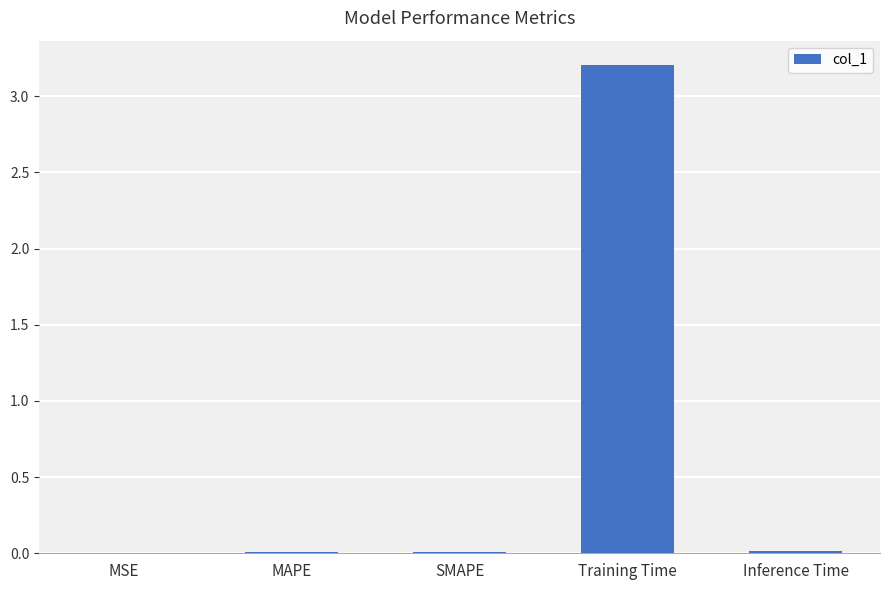

What is the maximum value shown in the chart?

3.2